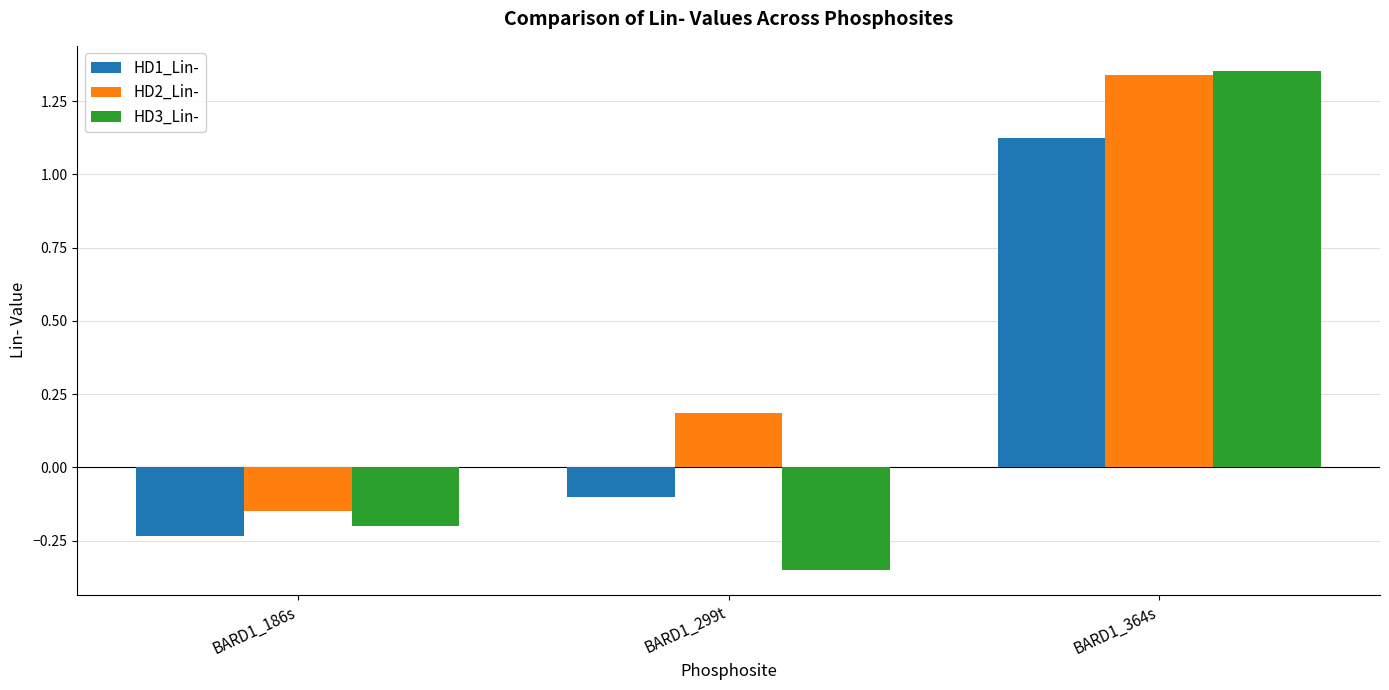

True or false: HD3_Lin- has a value of -0.2 at BARD1_186s.

True